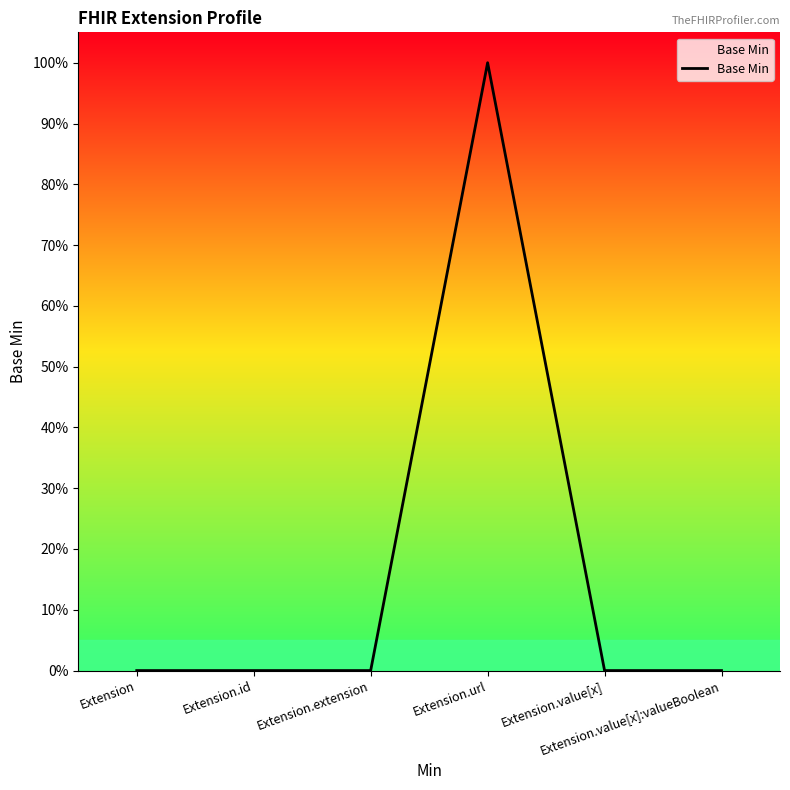

Does the chart have visible grid lines?

No